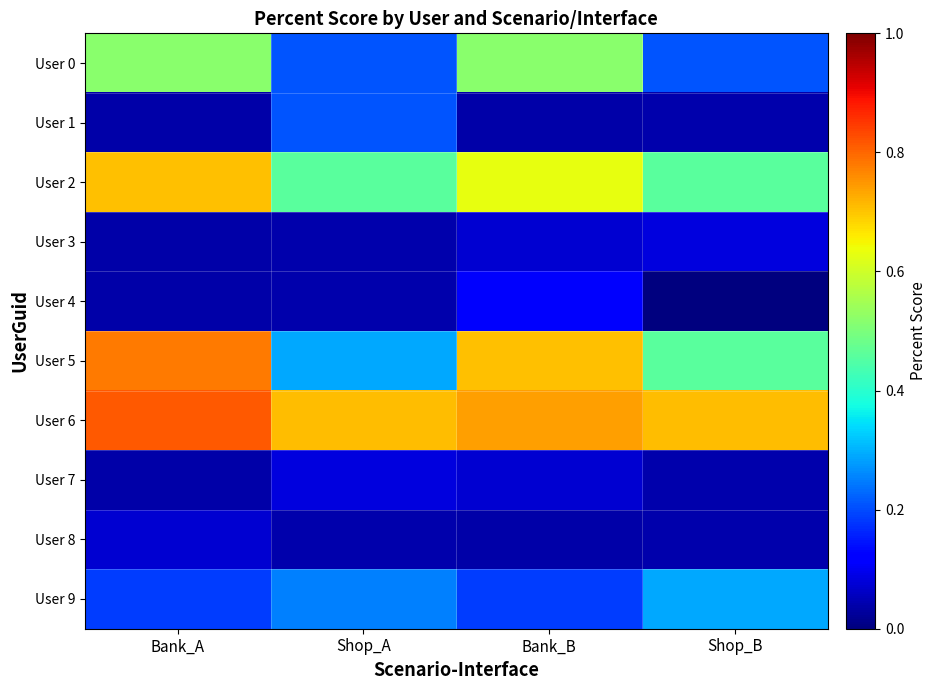

At Bank_A, list the series in order from smallest to largest.

User 1, User 3, User 4, User 7, User 8, User 9, User 0, User 2, User 5, User 6